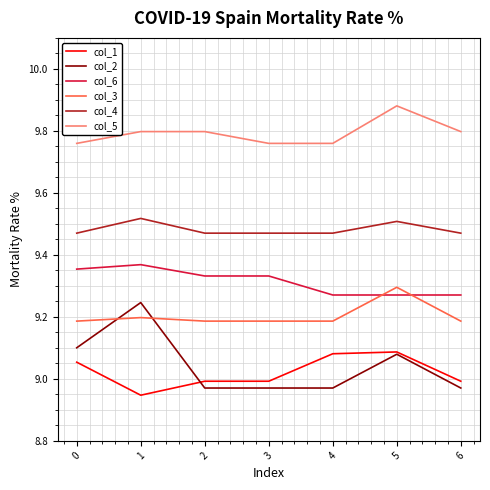

What is the sum of the col_4 values at 0 and 1?

19.0